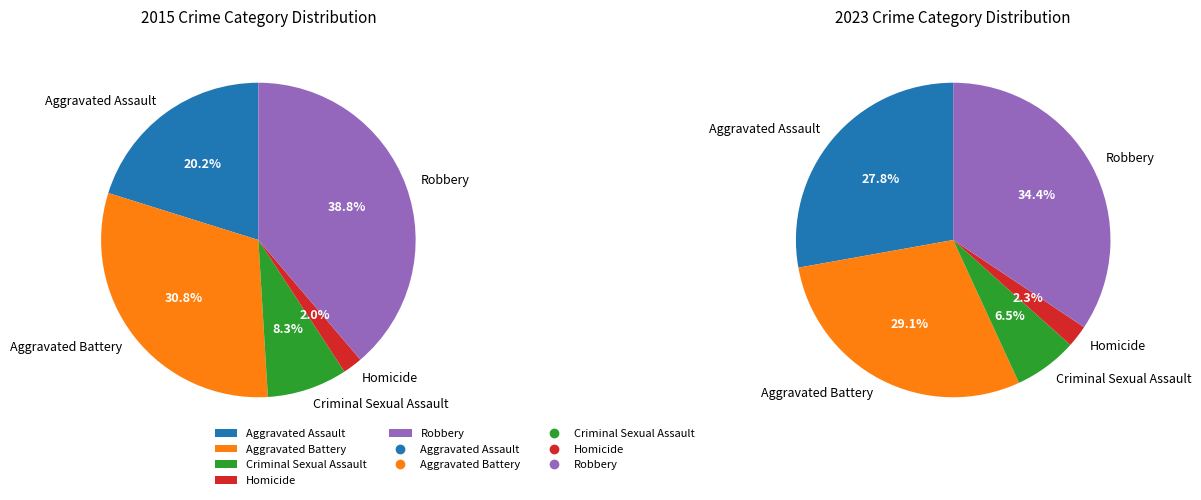

Is it true that Criminal Sexual Assault is 8% of the pie?

True